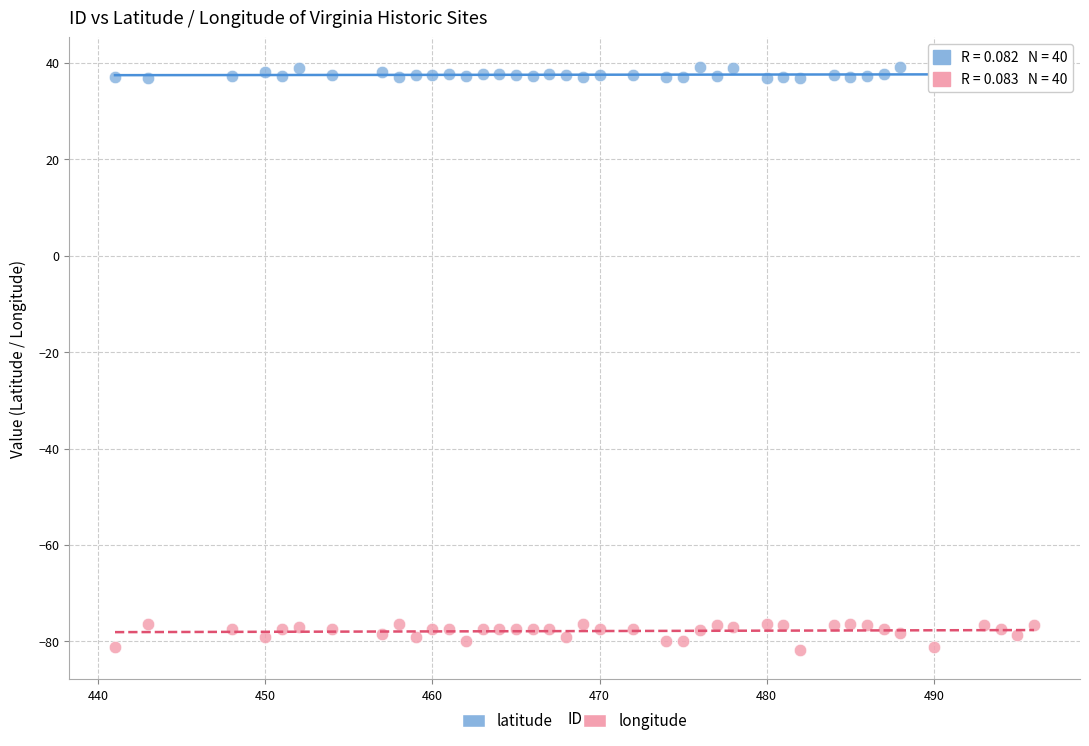

Which series contains the lowest Y value?

longitude